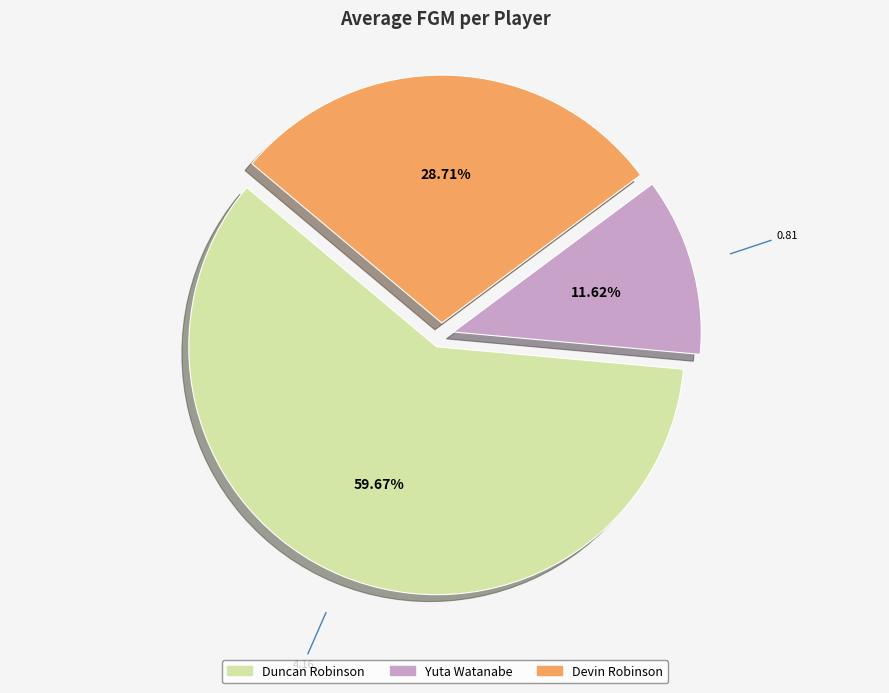

What portion of the pie excludes Devin Robinson?

71.3%